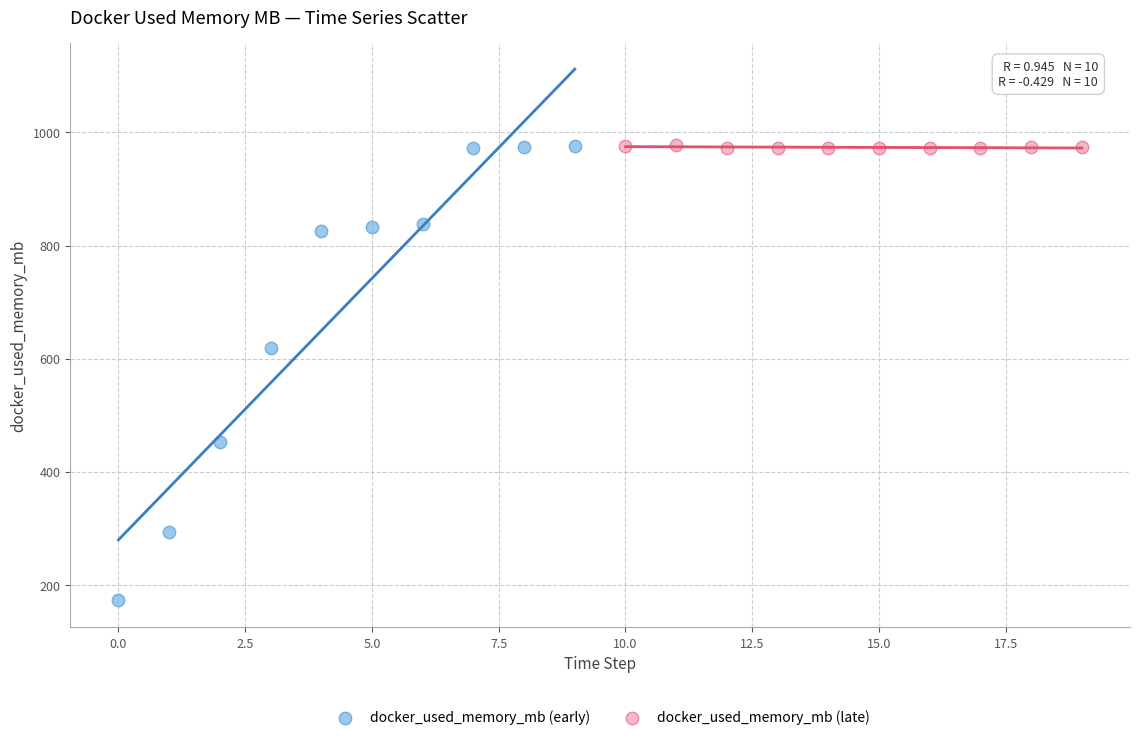

Which series contains the lowest Y value?

docker_used_memory_mb (early)